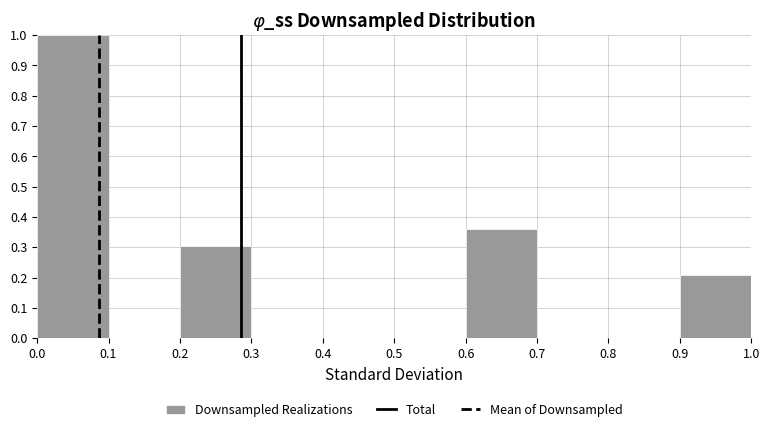

Reading left to right, transcribe this chart: for each bar, give the range it covers on the x-axis and its height. The values are not printed on the chart, so give them approximately, as read against the axis.

0.0 to 0.1: 1.00
0.1 to 0.2: 0
0.2 to 0.3: 0.30
0.3 to 0.4: 0
0.4 to 0.5: 0
0.5 to 0.6: 0
0.6 to 0.7: 0.36
0.7 to 0.8: 0
0.8 to 0.9: 0
0.9 to 1.0: 0.21